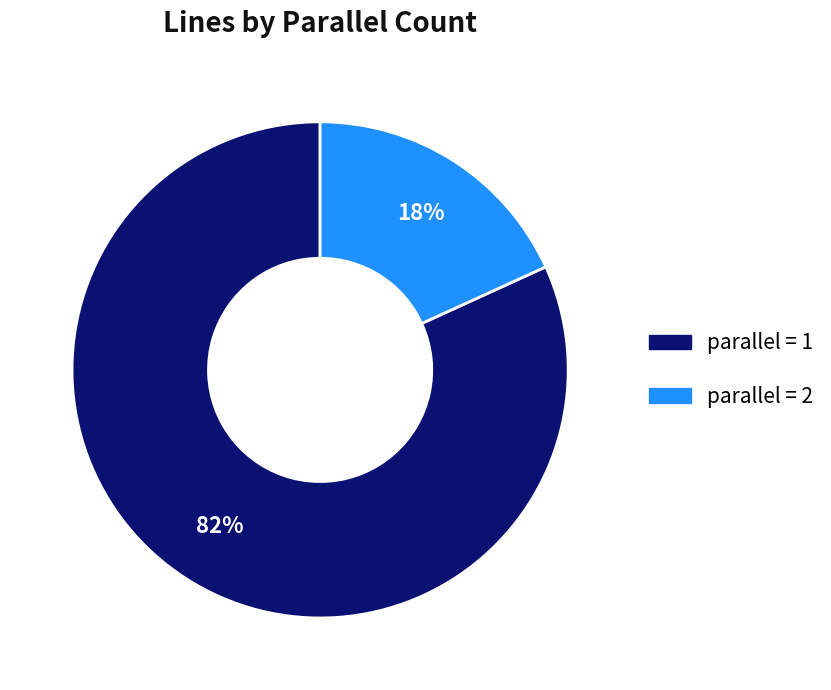

Is there any slice that represents more than half of the pie?

Yes